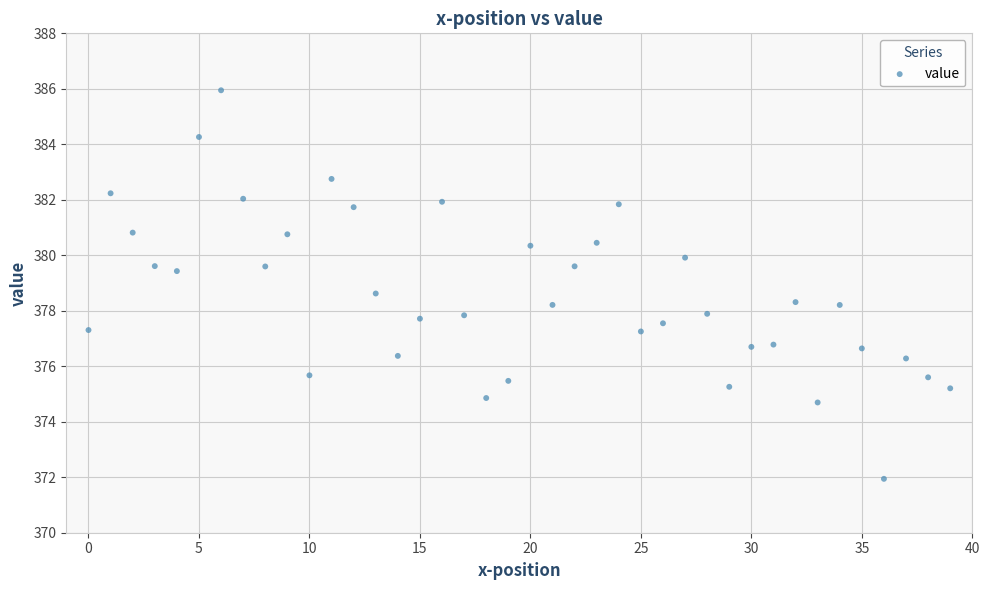

What is the range of Y values (max minus min)?

14.0